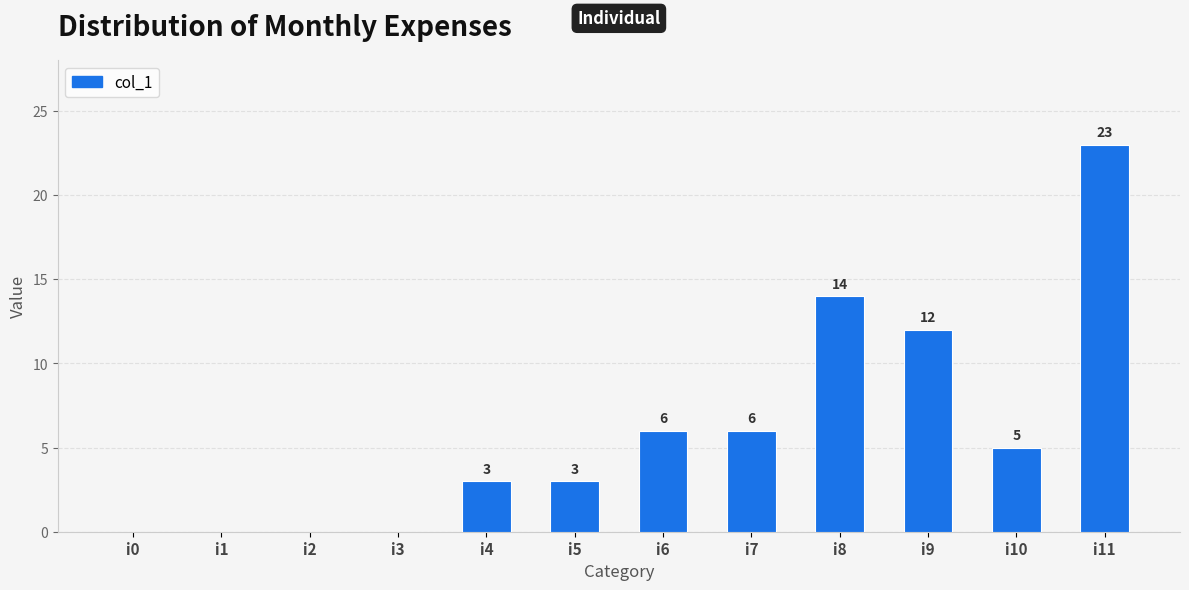

Which label corresponds to the largest value in the chart?

i11